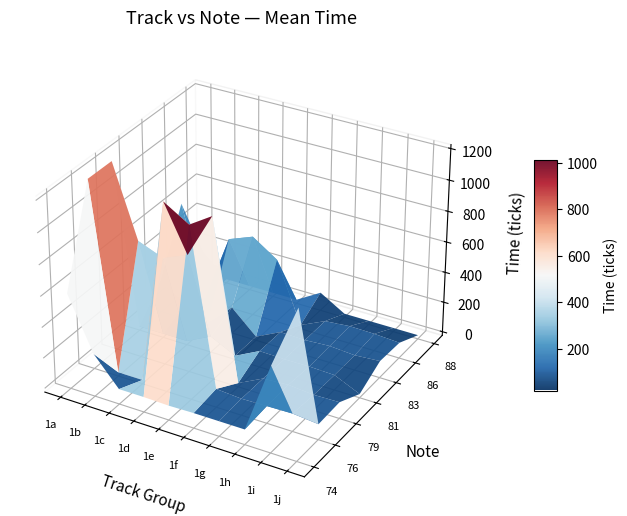

Rank the categories by 74 value from highest to lowest.

9, 0, 8, 1, 2, 3, 5, 6, 7, 4